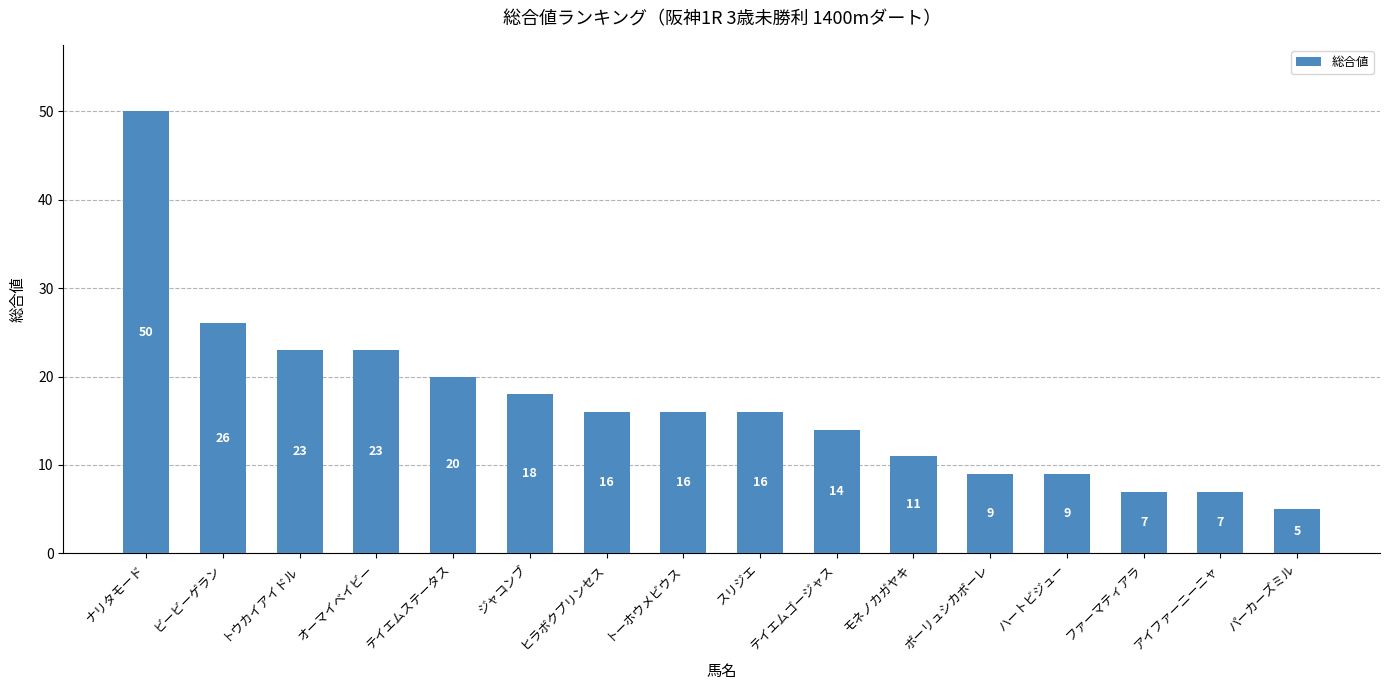

Count the number of categories in the chart.

16